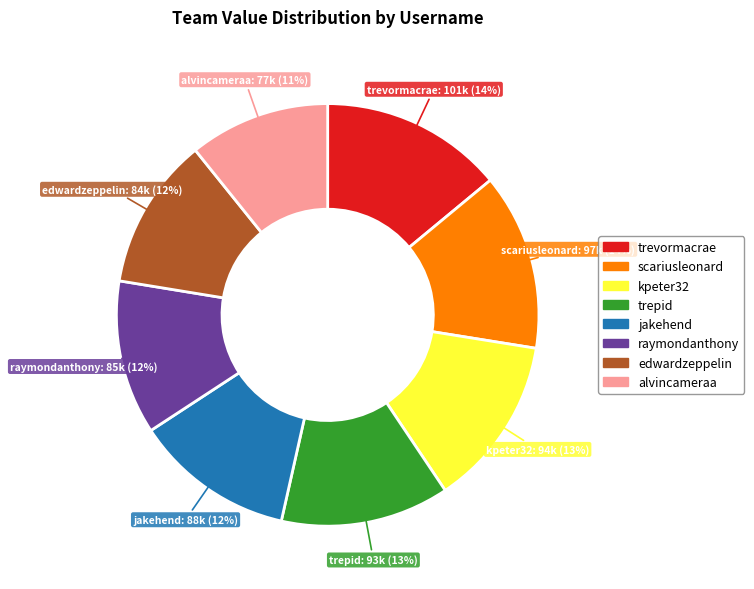

How many slices are in this pie chart?

8